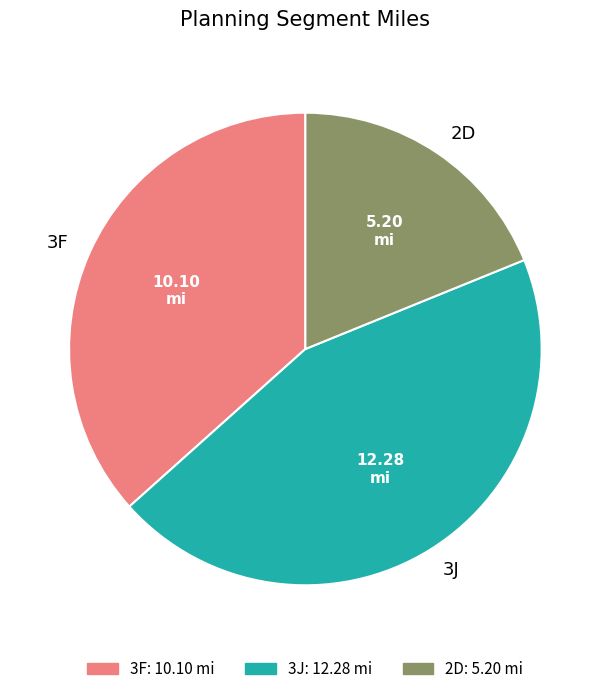

Is 3J the majority of the pie?

No